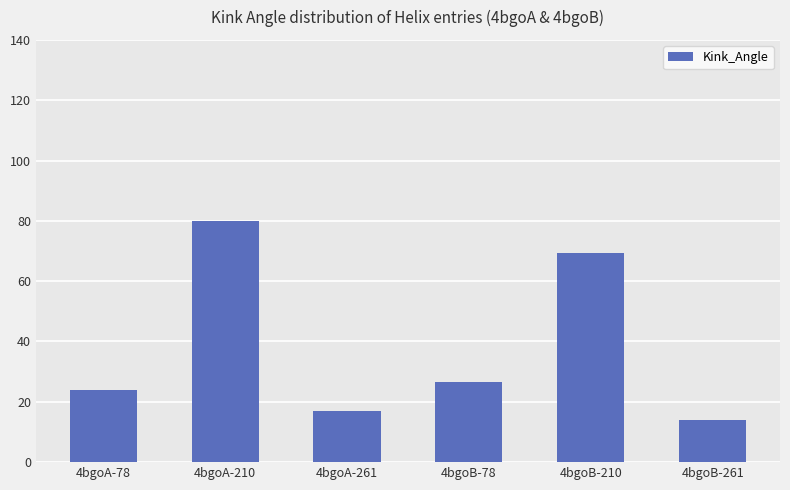

What is the minimum value shown in the chart?

14.0